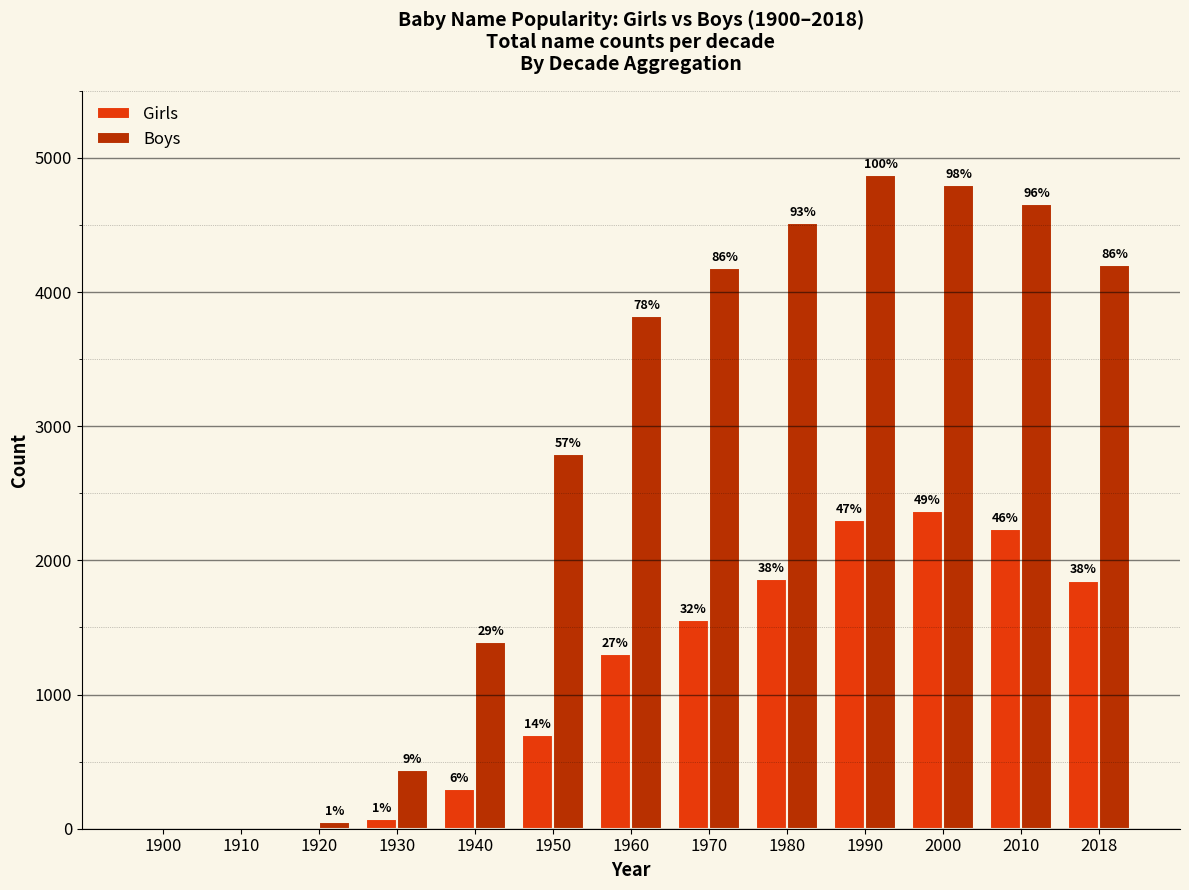

What is the difference between the maximum and second lowest values in the Boys series?

4873